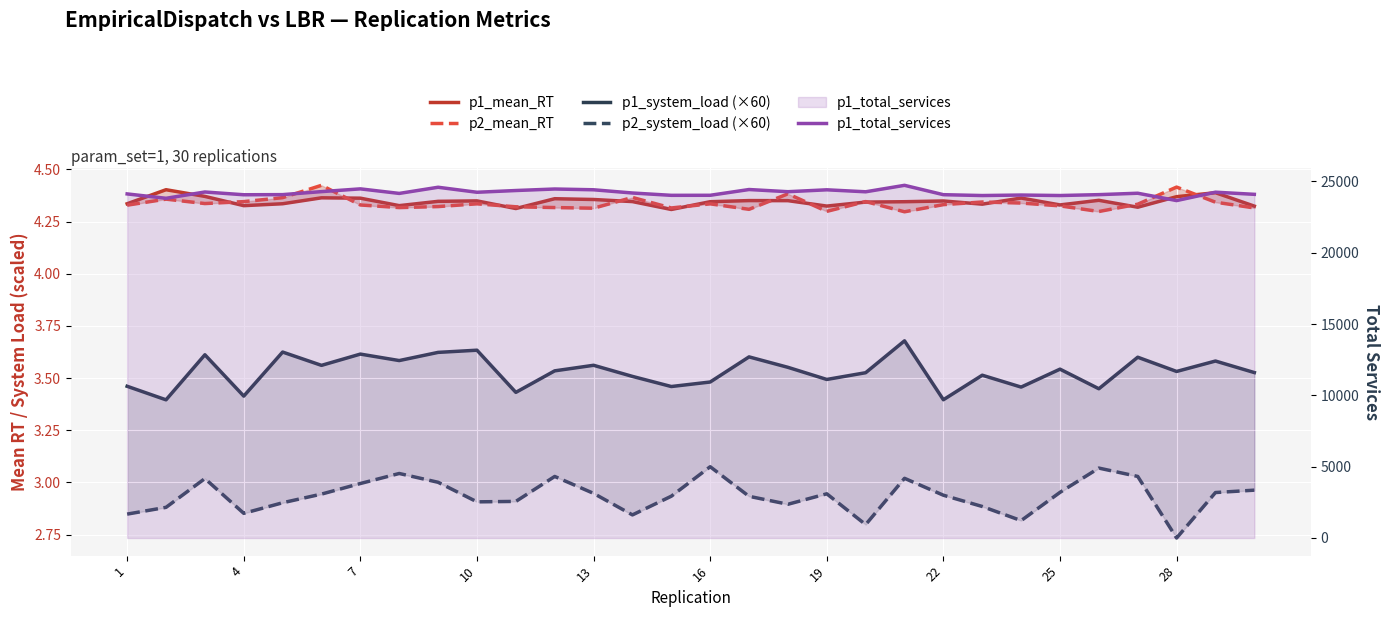

The p2_system_load (×60) series shows 3.0 at 25. True or false?

True